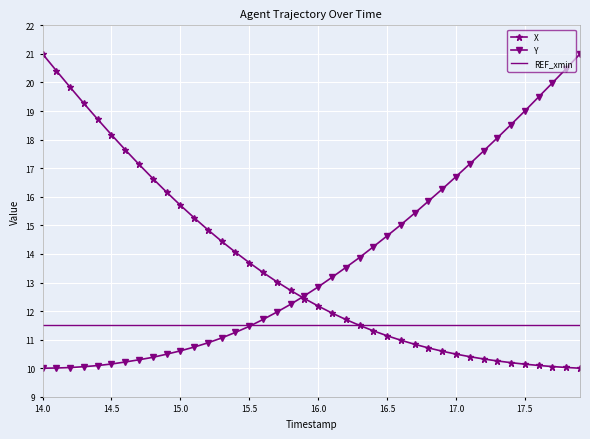

What is the lowest value of the X series?

10.0